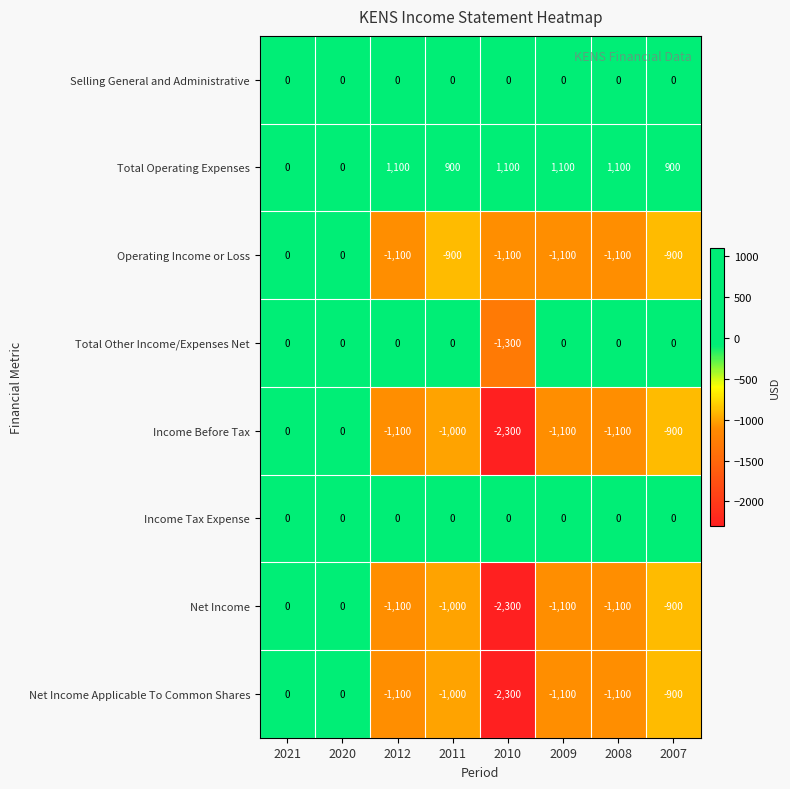

What is the difference between the highest and lowest values at 2007?

1800